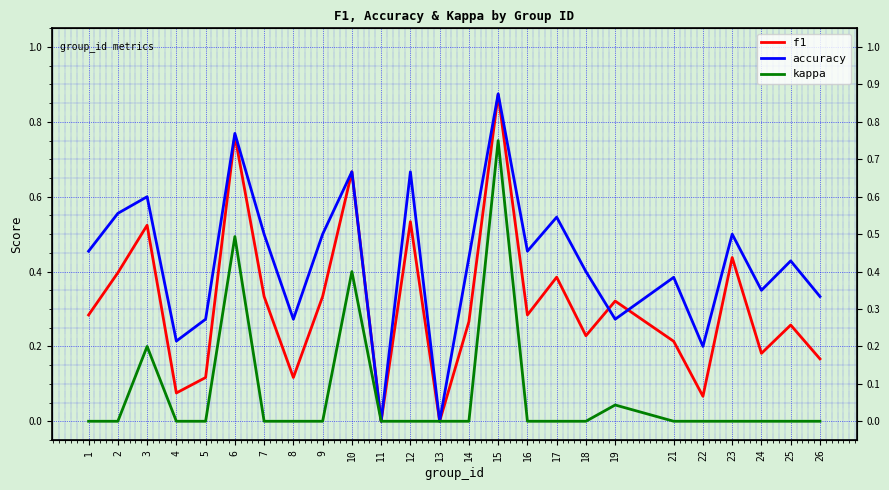

Reading left to right, extract all data points from this chart.

f1: 0.3	0.4	0.5	0.1	0.1	0.8	0.3	0.1	0.3	0.7	0.0	0.5	0.0	0.3	0.9	0.3	0.4	0.2	0.3	0.2	0.1	0.4	0.2	0.3	0.2
accuracy: 0.5	0.6	0.6	0.2	0.3	0.8	0.5	0.3	0.5	0.7	0.0	0.7	0.0	0.4	0.9	0.5	0.5	0.4	0.3	0.4	0.2	0.5	0.3	0.4	0.3
kappa: 0.0	0.0	0.2	0.0	0.0	0.5	0.0	0.0	0.0	0.4	0.0	0.0	0.0	0.0	0.8	0.0	0.0	0.0	0.0	0.0	0.0	0.0	0.0	0.0	0.0